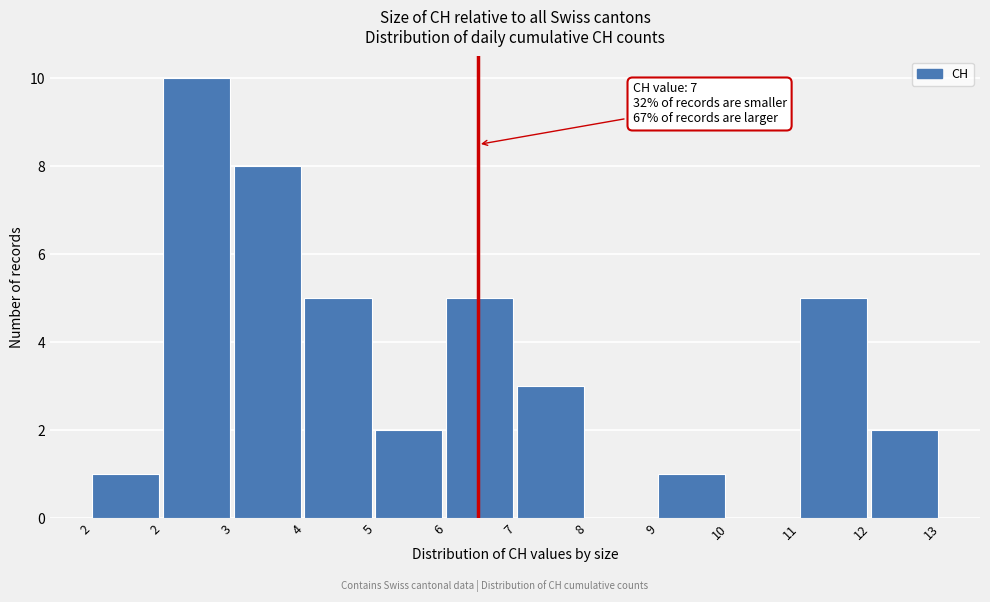

Count the number of data series in this chart.

1